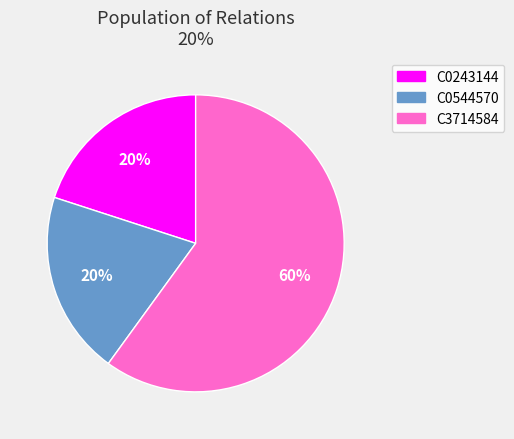

To the nearest percent, what is the average slice percentage?

33%